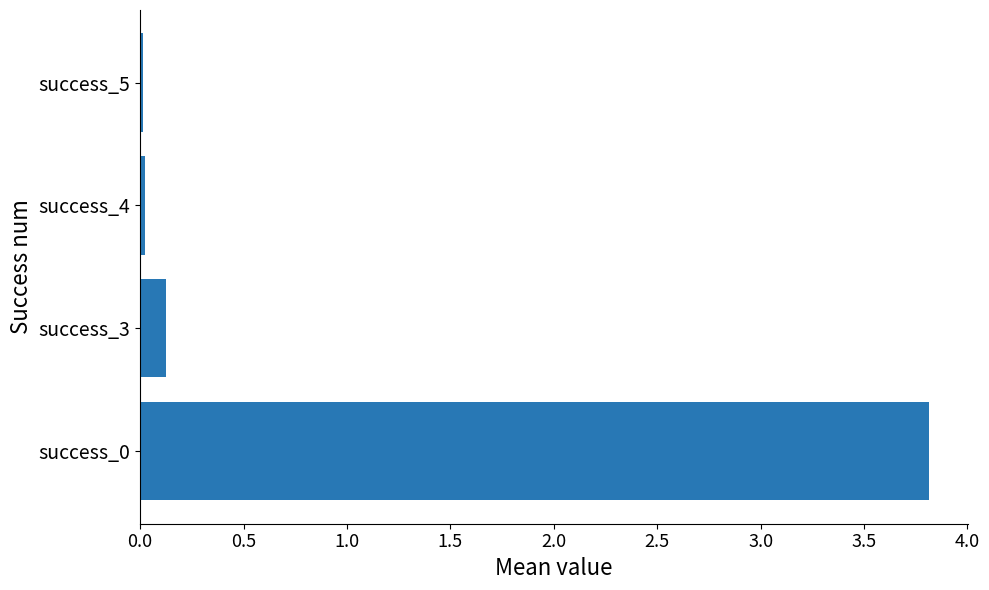

The chart shows a value of 3.8 at success_0. True or false?

True